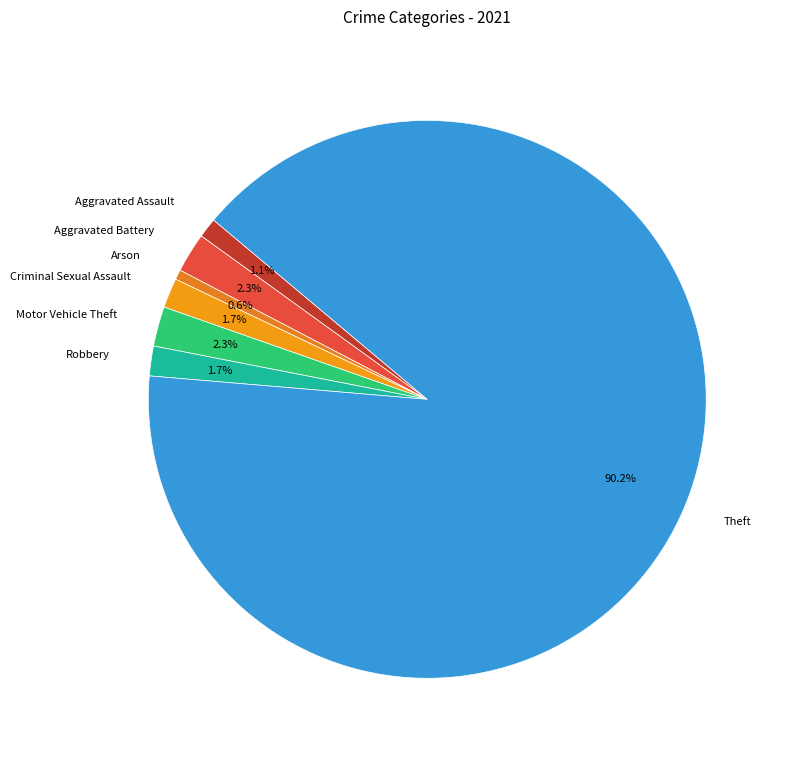

To the nearest percent, what is the difference between the largest and smallest slice percentages?

90%